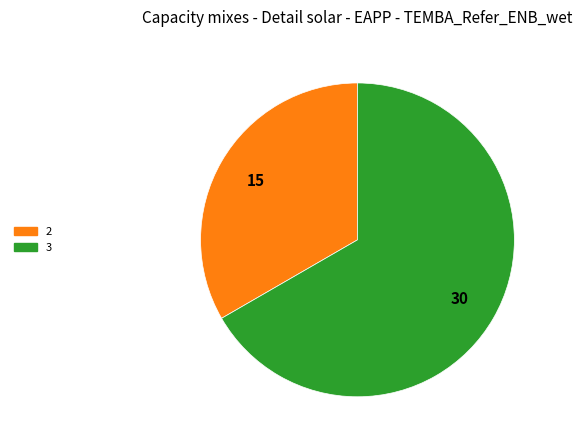

Which slice is the largest?

3